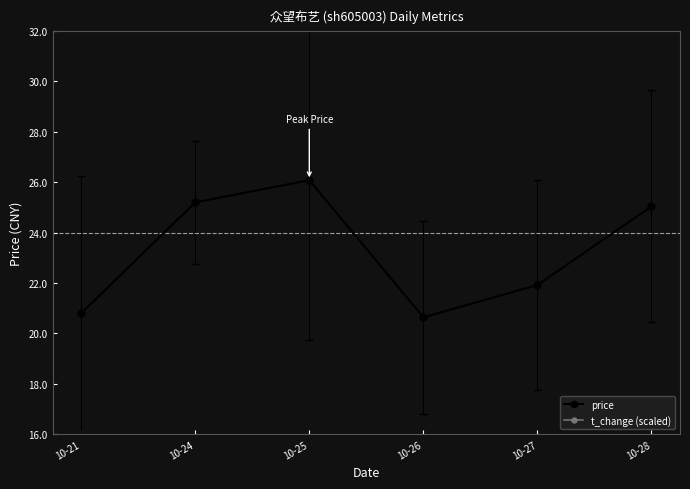

Reading left to right, what are all the values shown in this chart?

price: 10-21=18.1	10-24=18.6	10-25=18.8	10-26=18.1	10-27=18.2	10-28=18.6
t_change (scaled): 10-21=31.1	10-24=23.6	10-25=33.3	10-26=27.1	10-27=27.9	10-28=29.0